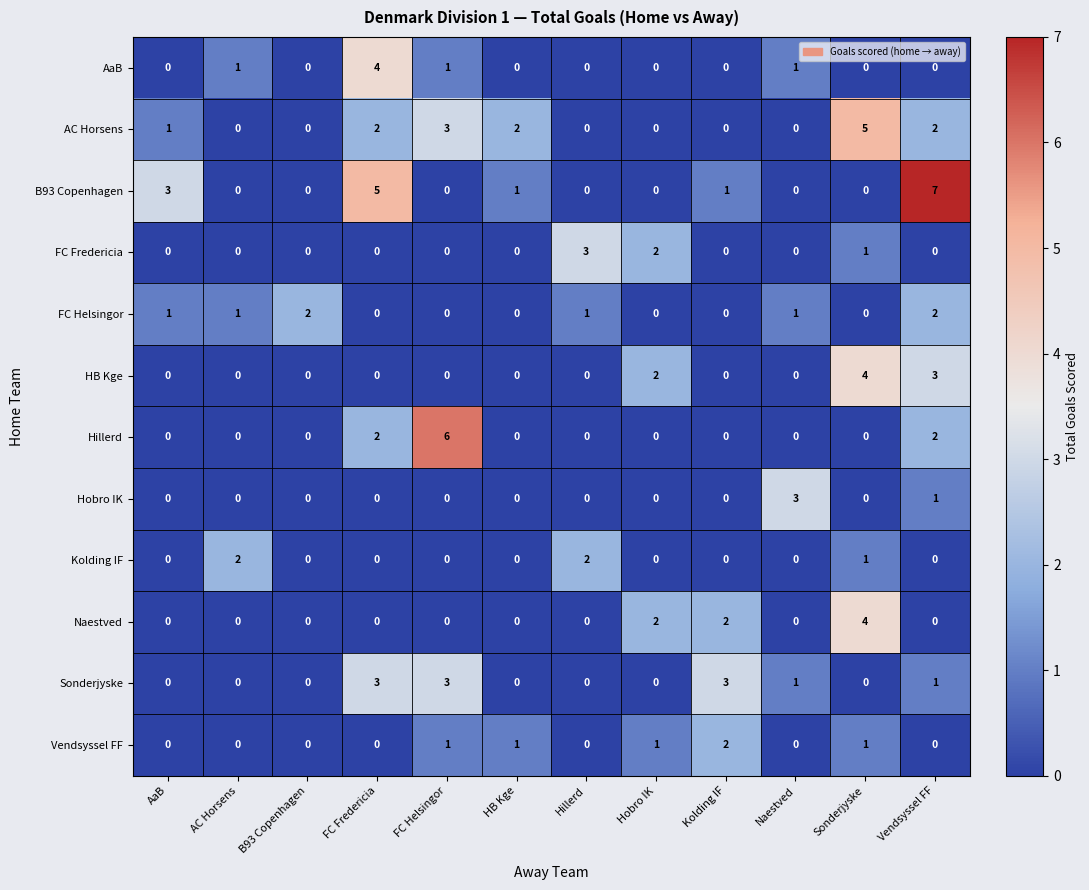

Is it true that HB Kge equals 0 at Naestved?

True